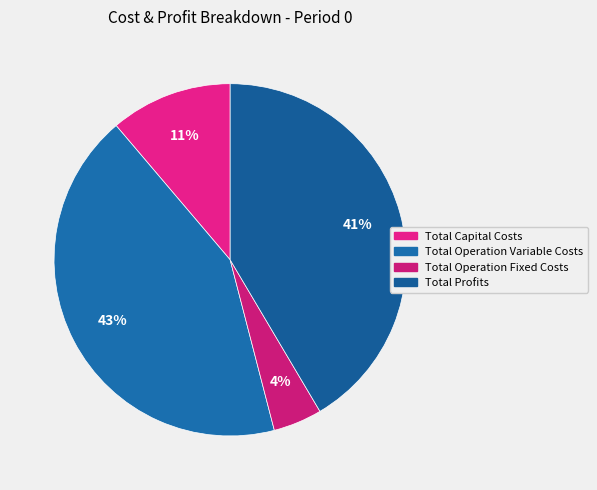

Is the sum of Total Profits and Total Operation Fixed Costs greater than half?

No